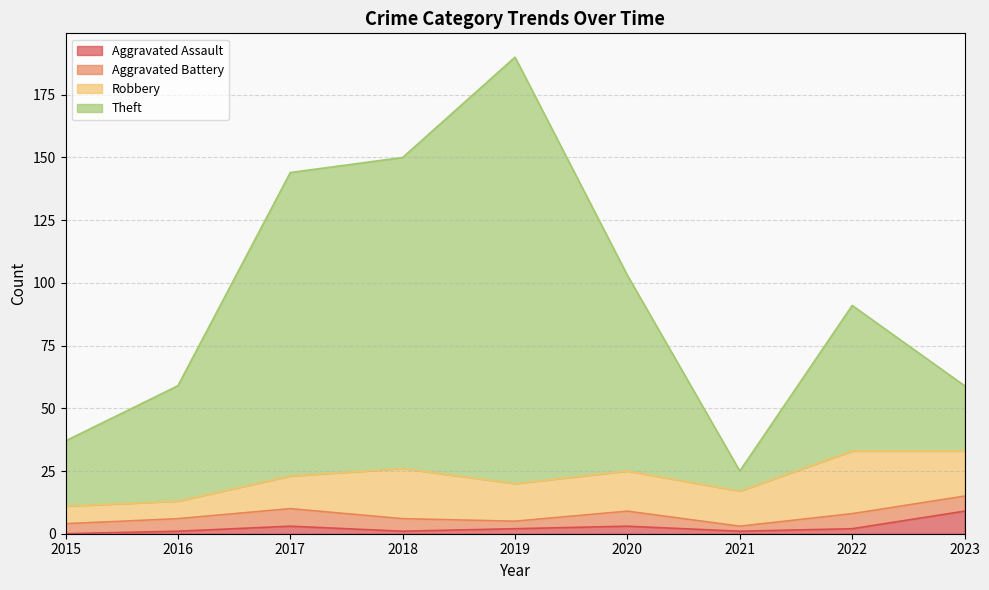

At which category is the sum across all series the highest?

2019